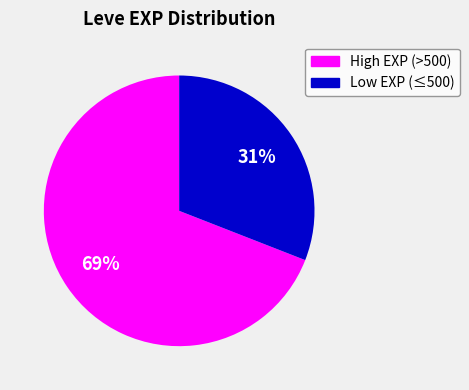

To the nearest percent, what is the average slice percentage?

50%